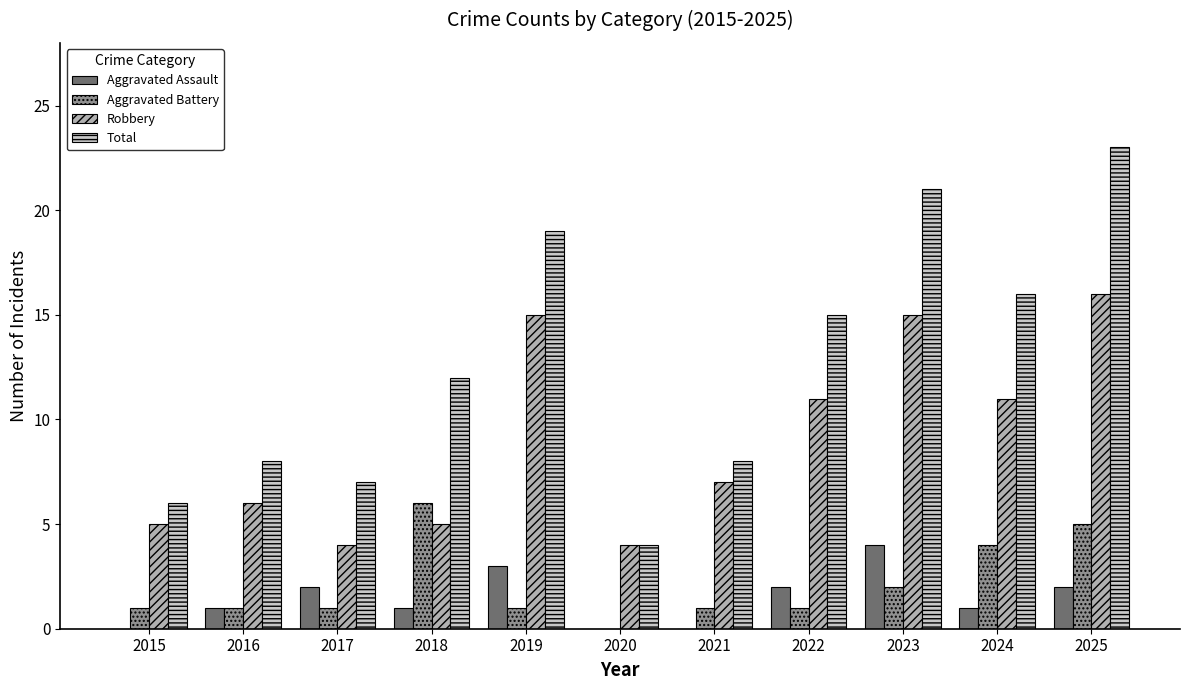

What is the sum of the Total values at 2017 and 2015?

13